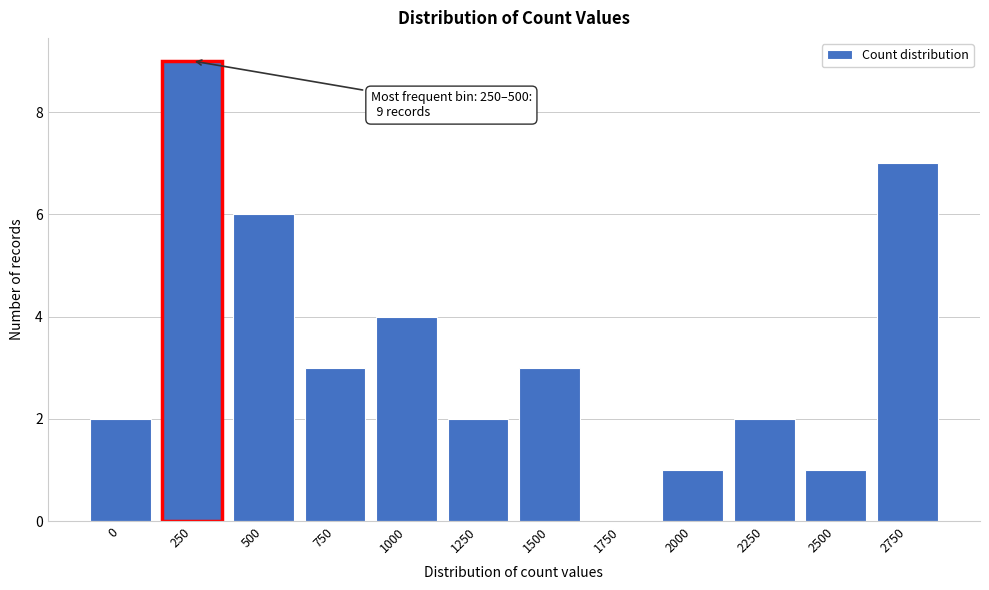

Reading left to right, transcribe all the data shown in this chart.

0=2	250=9	500=6	750=3	1000=4	1250=2	1500=3	1750=0	2000=1	2250=2	2500=1	2750=7